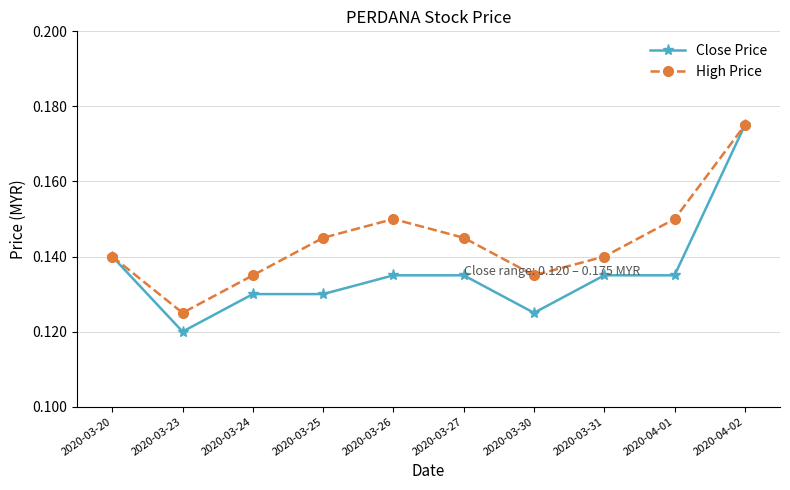

The Close Price series shows 0.0 at 2020-03-24. True or false?

False